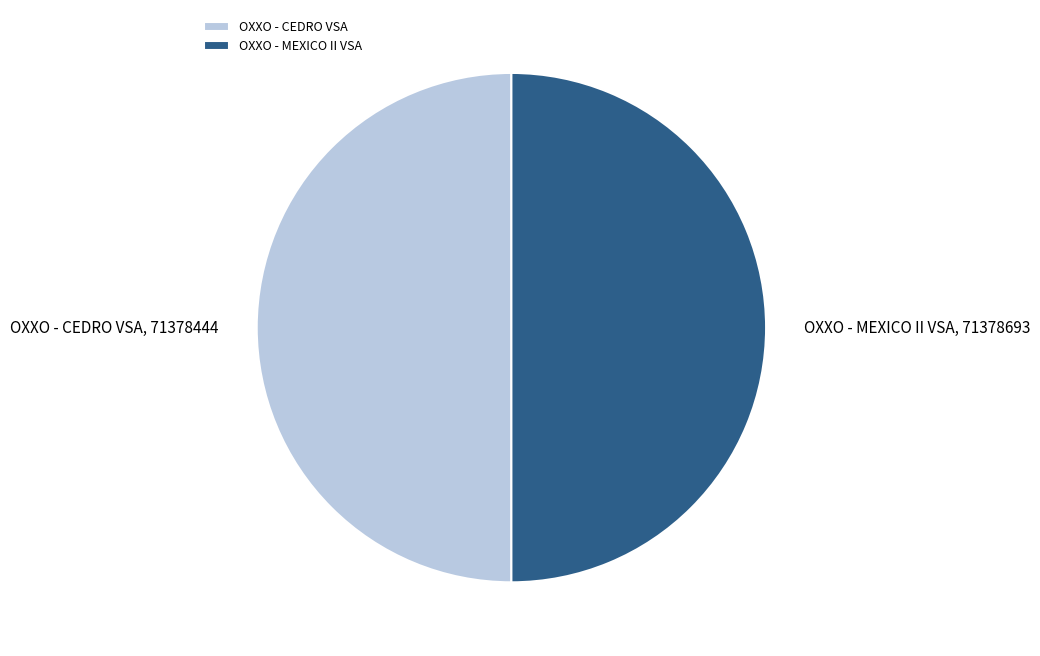

What is the ratio of the value at OXXO - MEXICO II VSA to the value at OXXO - CEDRO VSA?

1.0